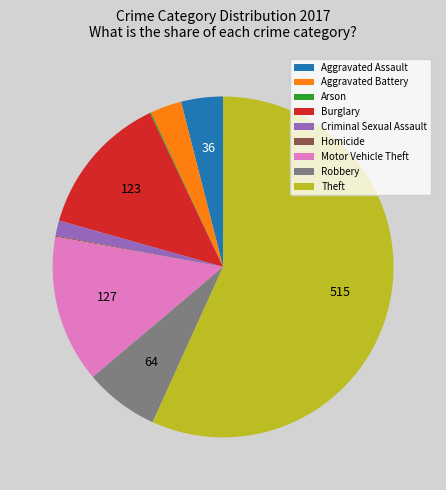

Do Theft and Criminal Sexual Assault together represent more than half of the pie?

Yes